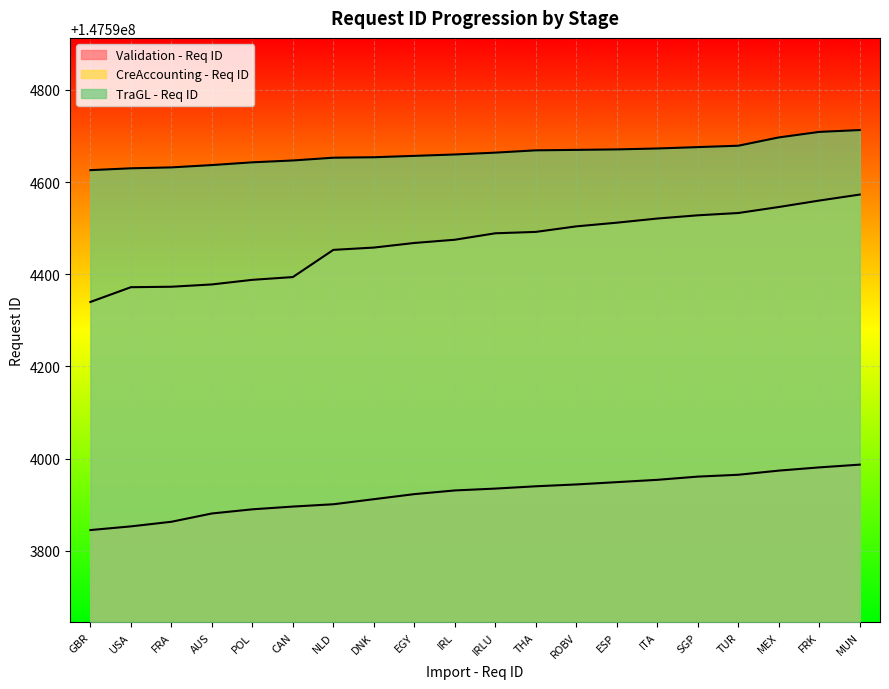

Reading right to left, transcribe all the data shown in this chart.

Validation - Req ID: MUN=147593987	FRK=147593981	MEX=147593974	TUR=147593965	SGP=147593961	ITA=147593954	ESP=147593949	ROBV=147593944	THA=147593940	IRLU=147593935	IRL=147593931	EGY=147593923	DNK=147593912	NLD=147593901	CAN=147593896	POL=147593890	AUS=147593881	FRA=147593863	USA=147593853	GBR=147593845
CreAccounting - Req ID: MUN=147594573	FRK=147594560	MEX=147594546	TUR=147594533	SGP=147594528	ITA=147594521	ESP=147594512	ROBV=147594504	THA=147594492	IRLU=147594489	IRL=147594475	EGY=147594468	DNK=147594458	NLD=147594453	CAN=147594394	POL=147594388	AUS=147594378	FRA=147594373	USA=147594372	GBR=147594340
TraGL - Req ID: MUN=147594713	FRK=147594709	MEX=147594697	TUR=147594679	SGP=147594676	ITA=147594673	ESP=147594671	ROBV=147594670	THA=147594669	IRLU=147594664	IRL=147594660	EGY=147594657	DNK=147594654	NLD=147594653	CAN=147594647	POL=147594643	AUS=147594637	FRA=147594632	USA=147594630	GBR=147594626